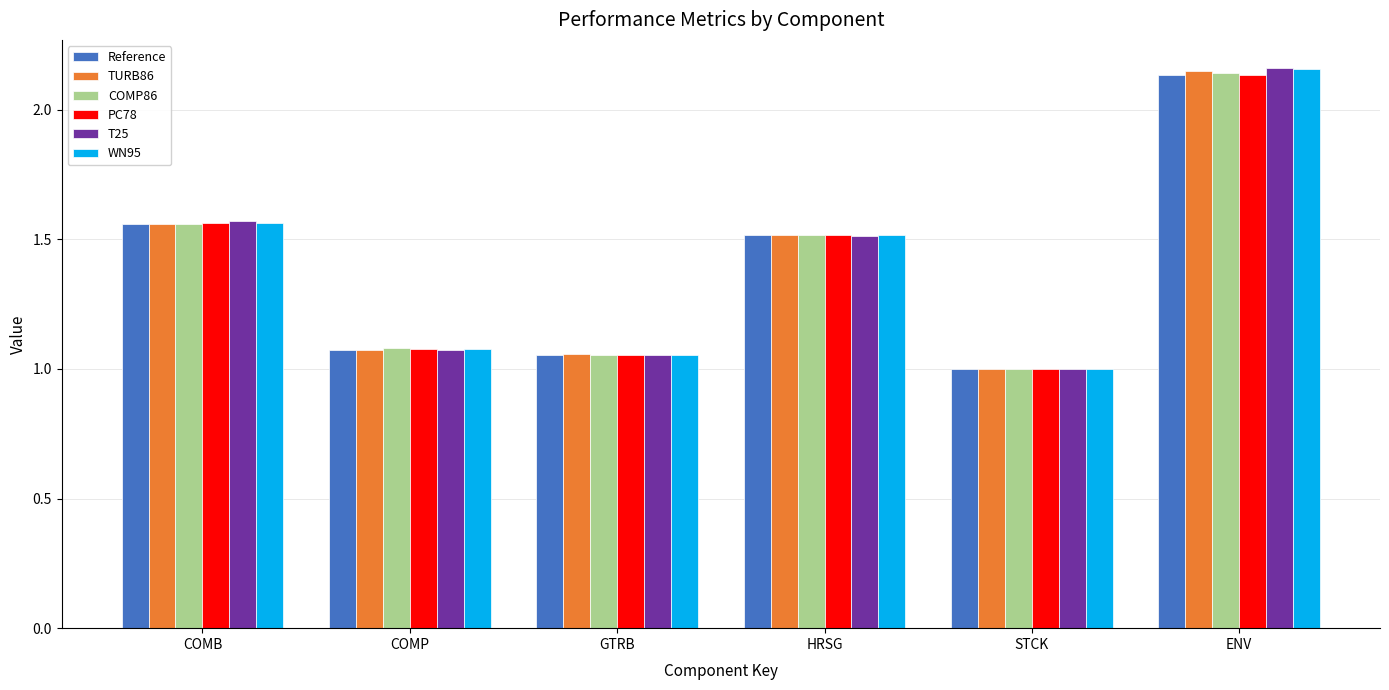

What is the difference between the WN95 values at GTRB and COMB?

0.5